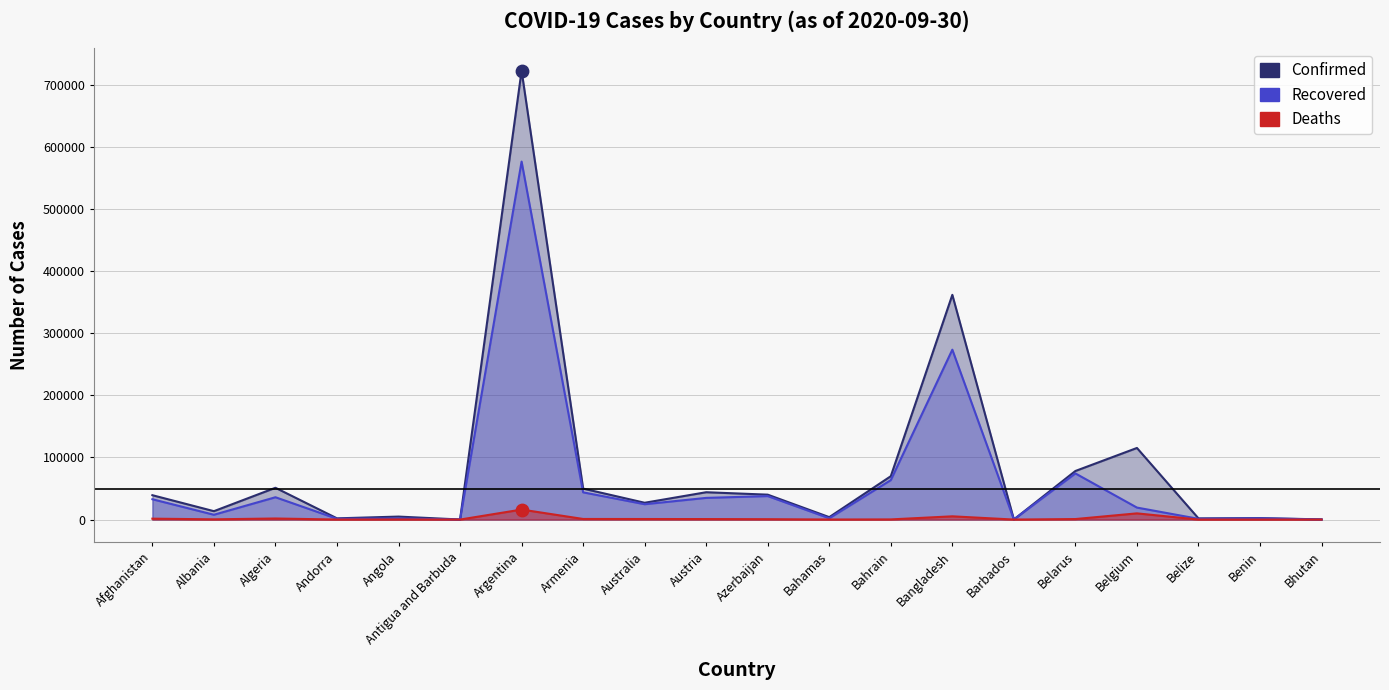

Which series contains the highest Y value?

Confirmed